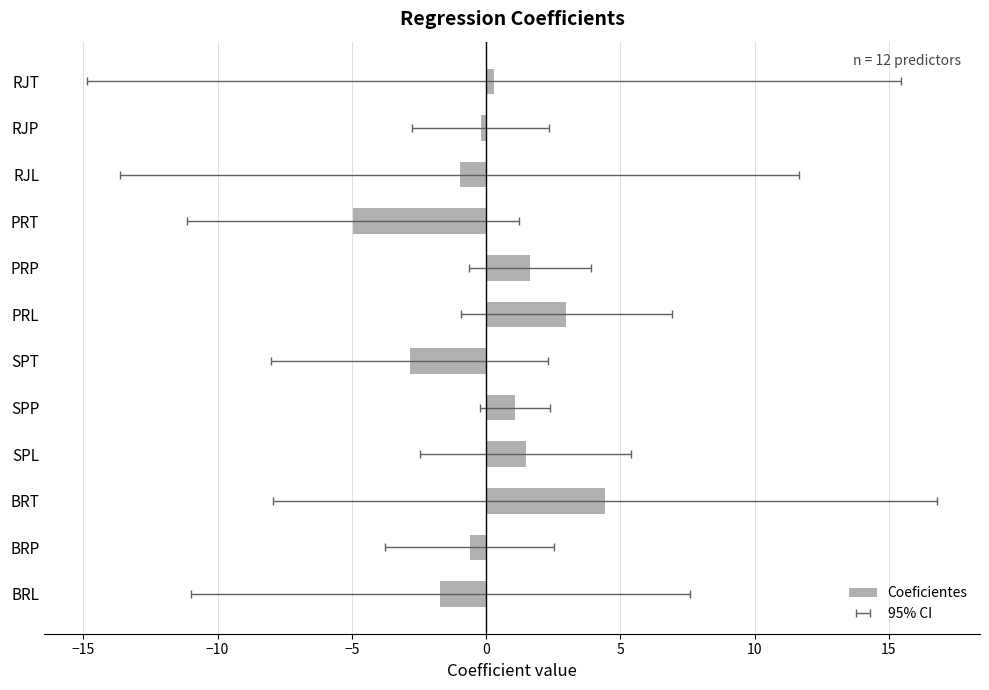

How many values are below 0?

6